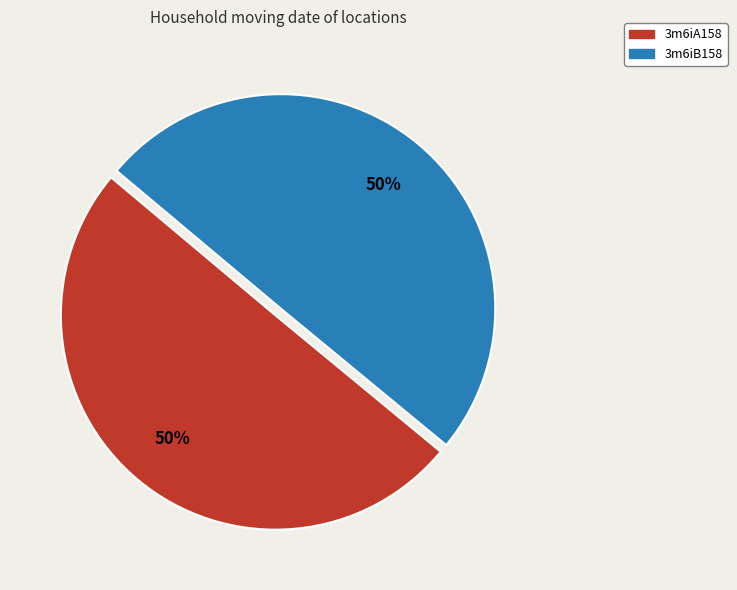

To the nearest percent, what percentage of the pie is 3m6iA158?

50%